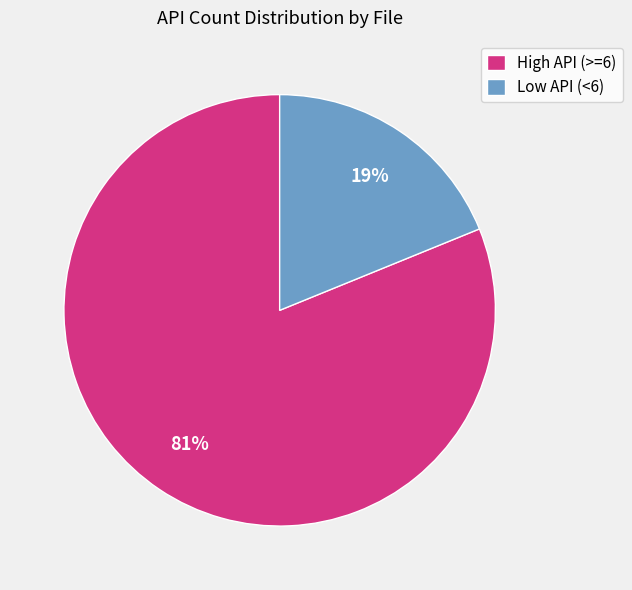

Rank the categories by value from highest to lowest.

High API (>=6), Low API (<6)